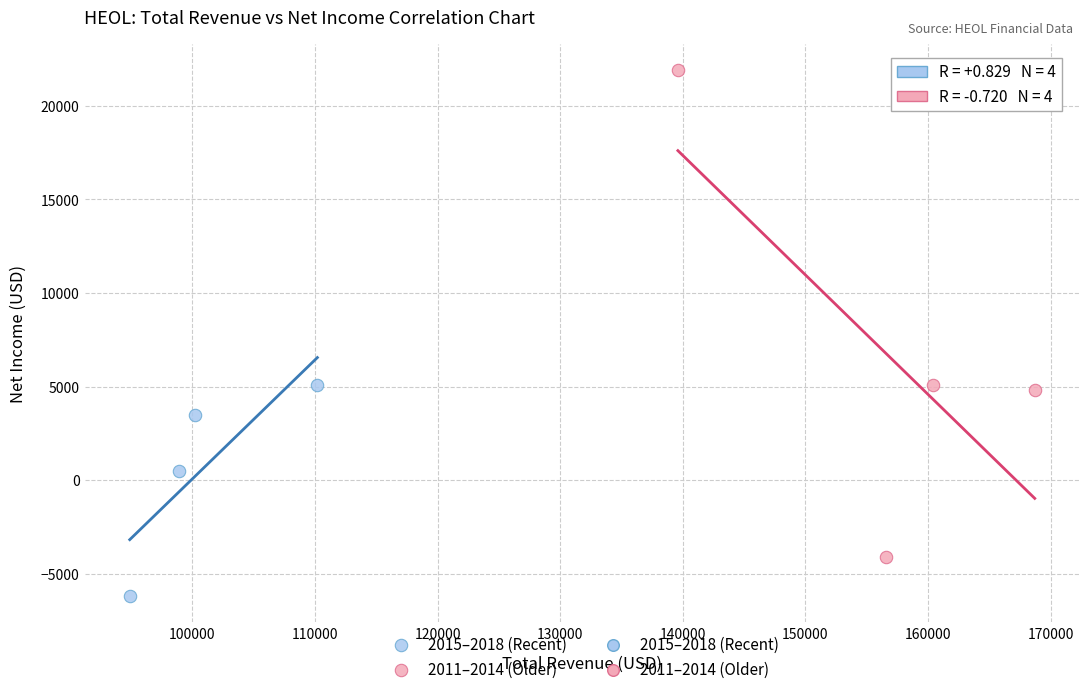

Which series reaches the maximum Y coordinate?

2011–2014 (Older)